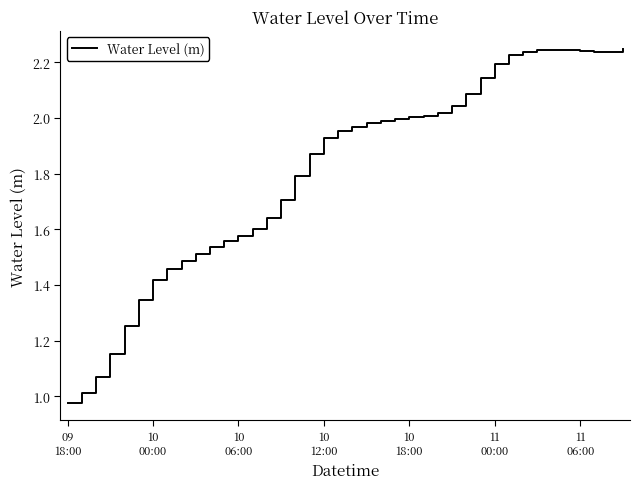

Is this an area chart (filled region under the line)?

No